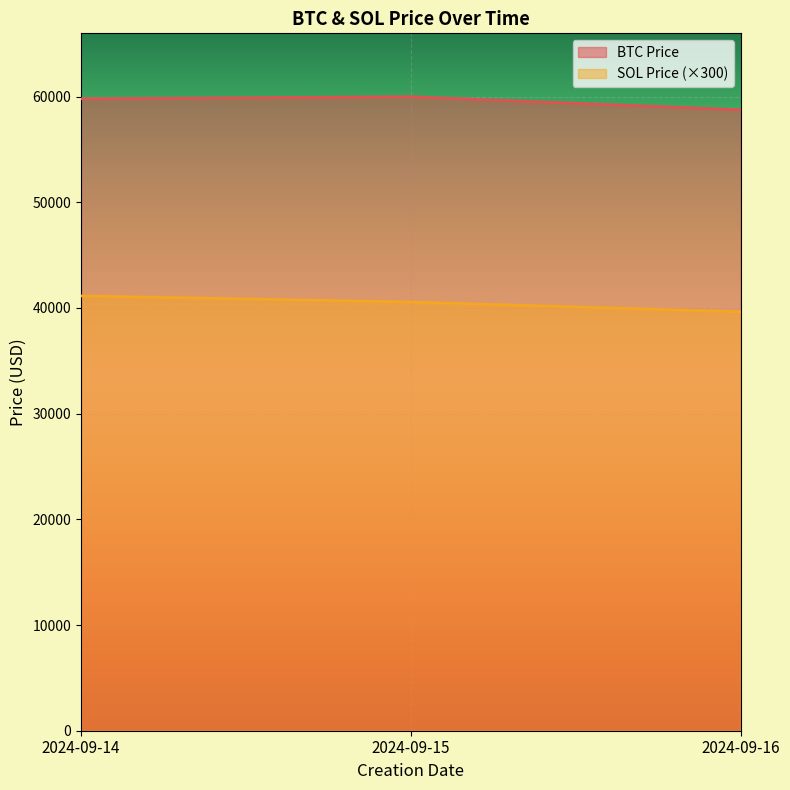

Is the value of BTC Price at 2024-09-14 greater than the value of SOL Price at 2024-09-16?

Yes